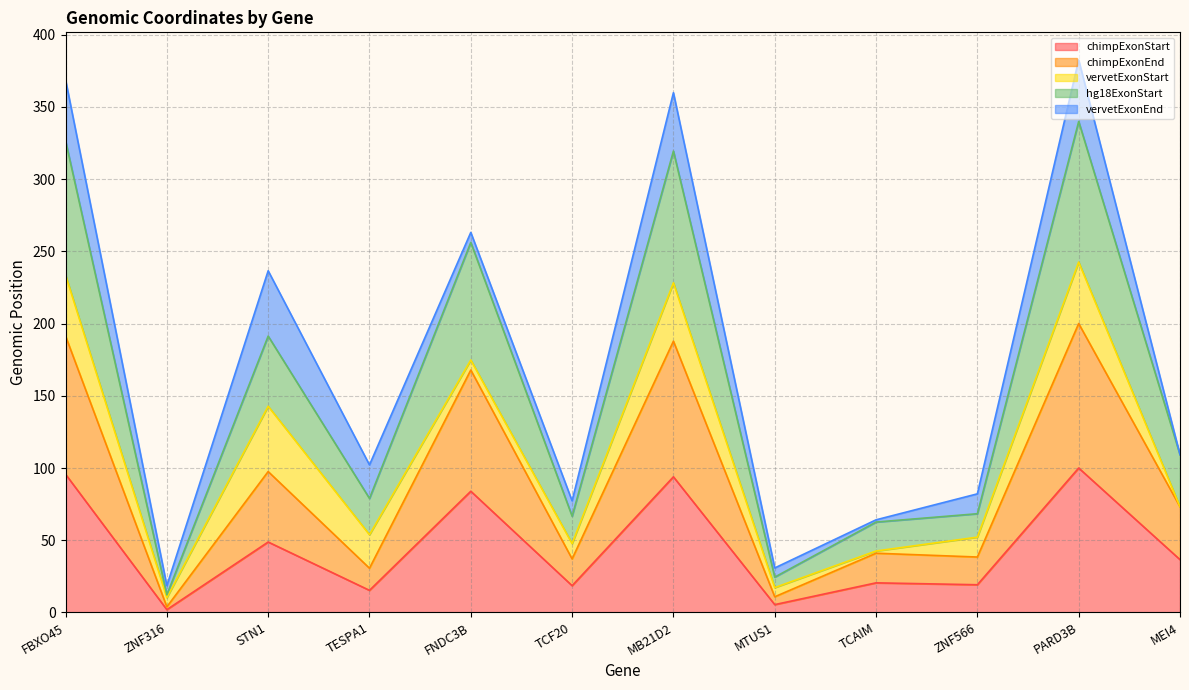

What are all the series names shown in the legend?

chimpExonStart, chimpExonEnd, vervetExonStart, hg18ExonStart, vervetExonEnd